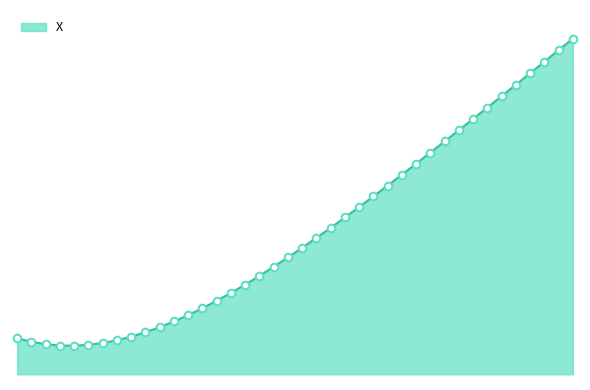

Does the chart have visible grid lines?

No